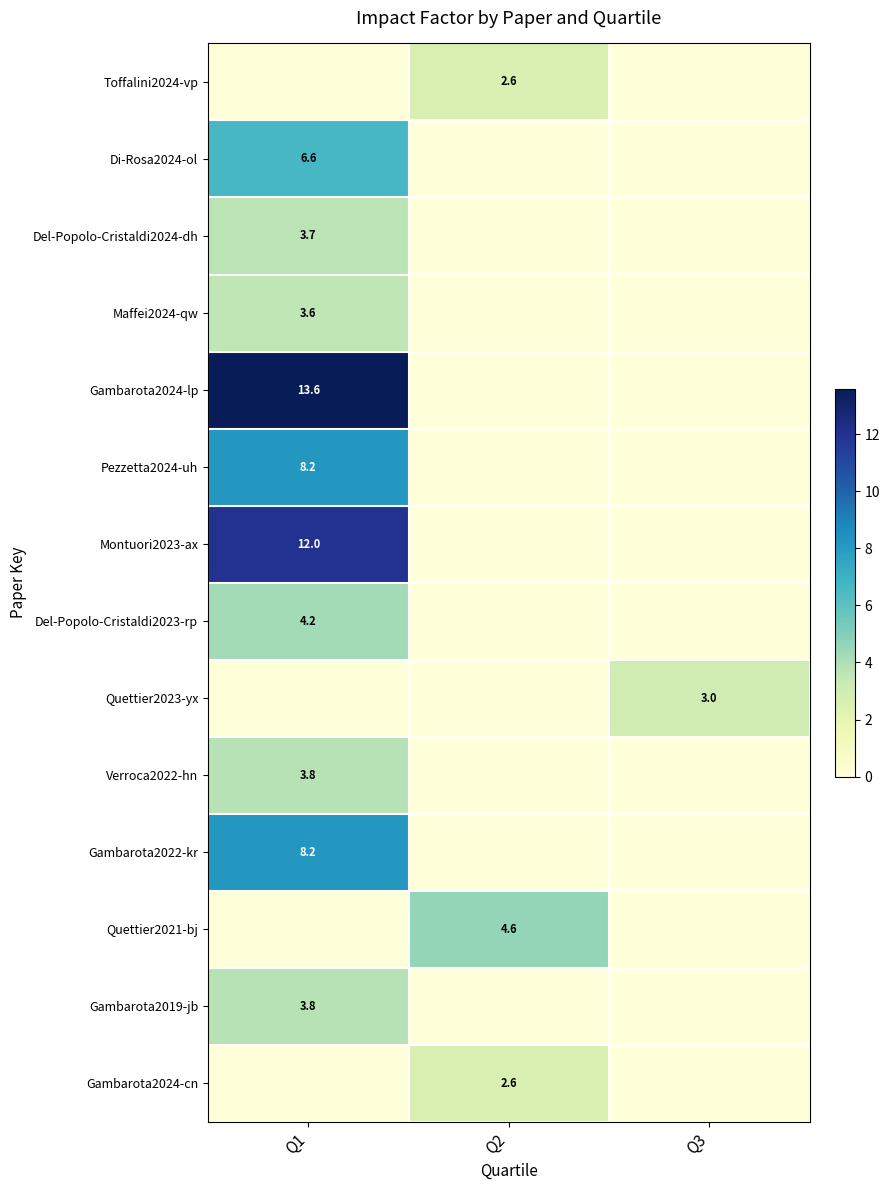

The value of Gambarota2024-lp at Q1 is 13.6. True or false?

True